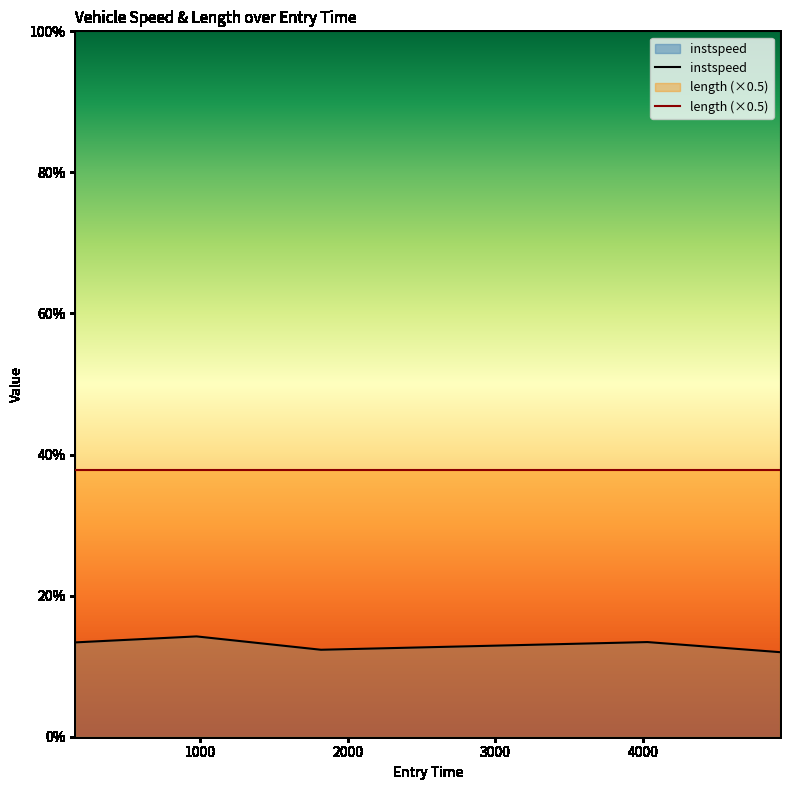

True or false: length (×0.5) and instspeed cross at least once.

False